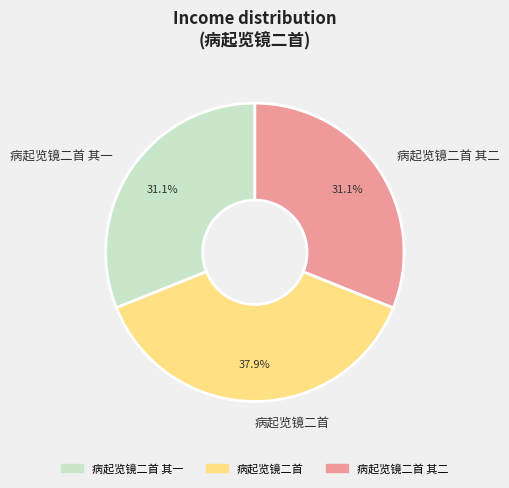

Combined, what portion of the pie is 病起览镜二首 其二 and 病起览镜二首 其一?

62.1%